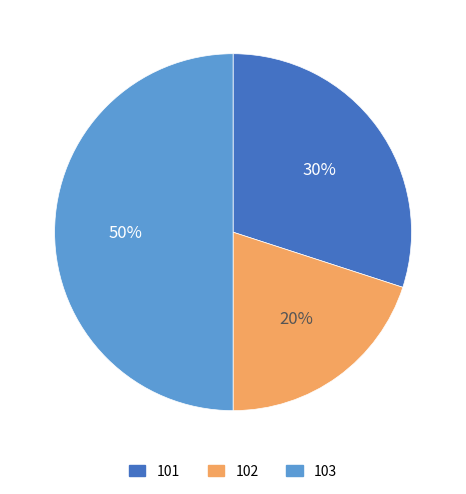

Is it true that 103 is 56% of the pie?

False